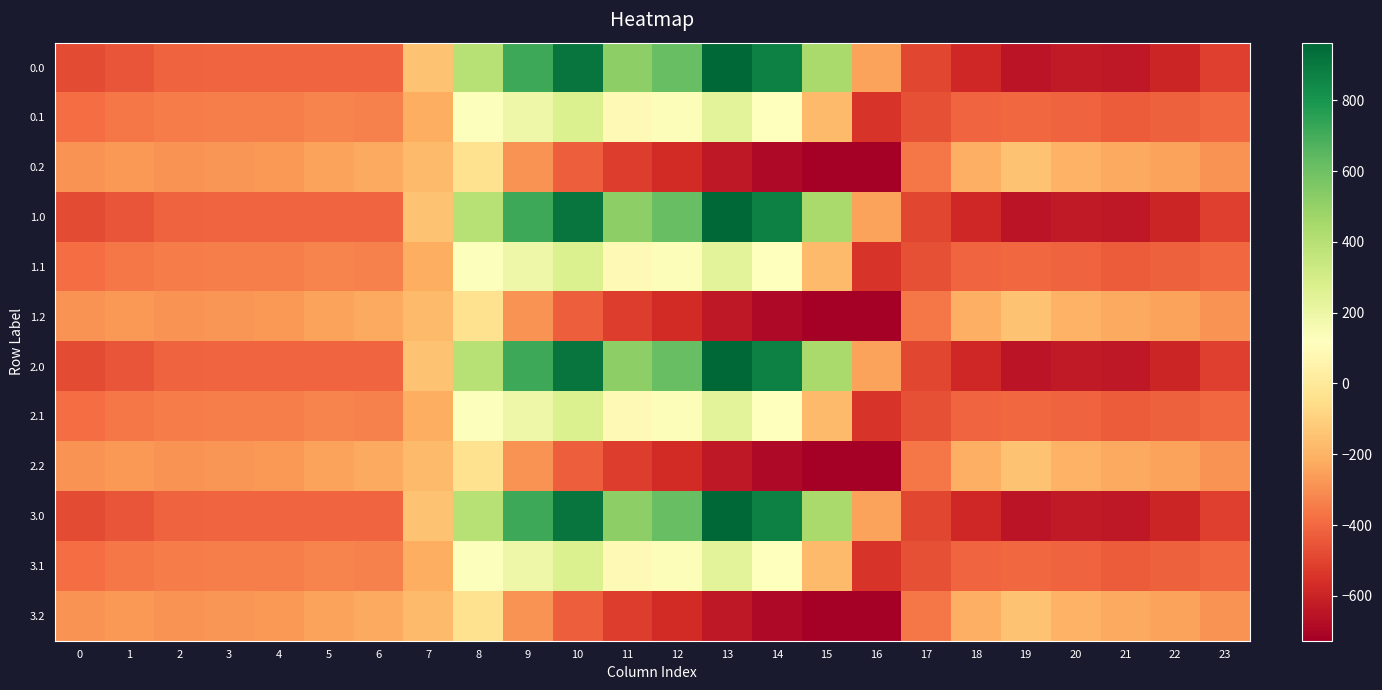

Which has a higher value, 16 or 0?

16